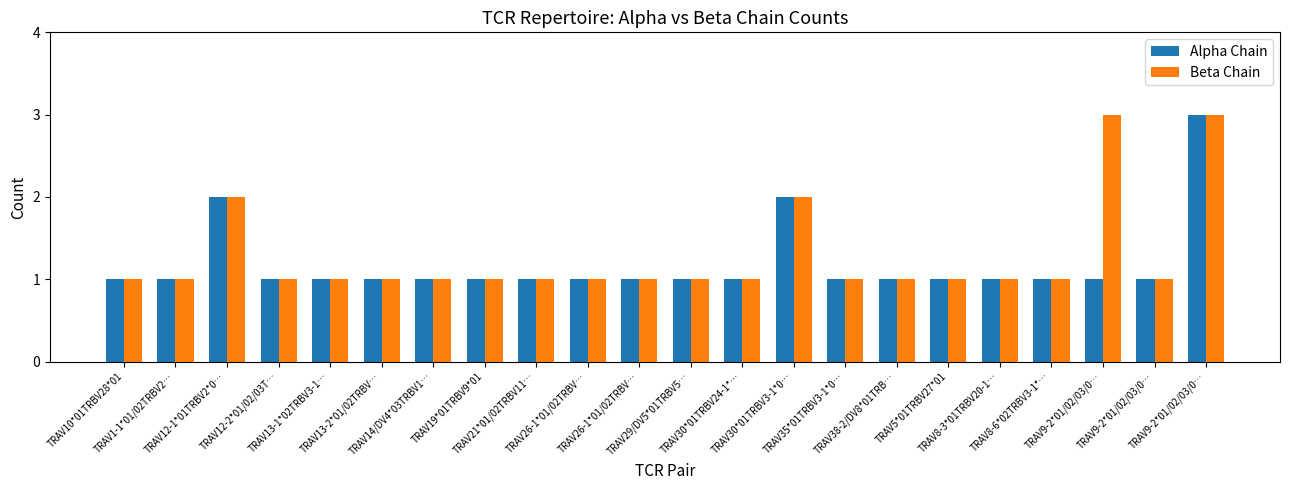

What is the difference between the maximum and second lowest values in the Alpha Chain series?

2